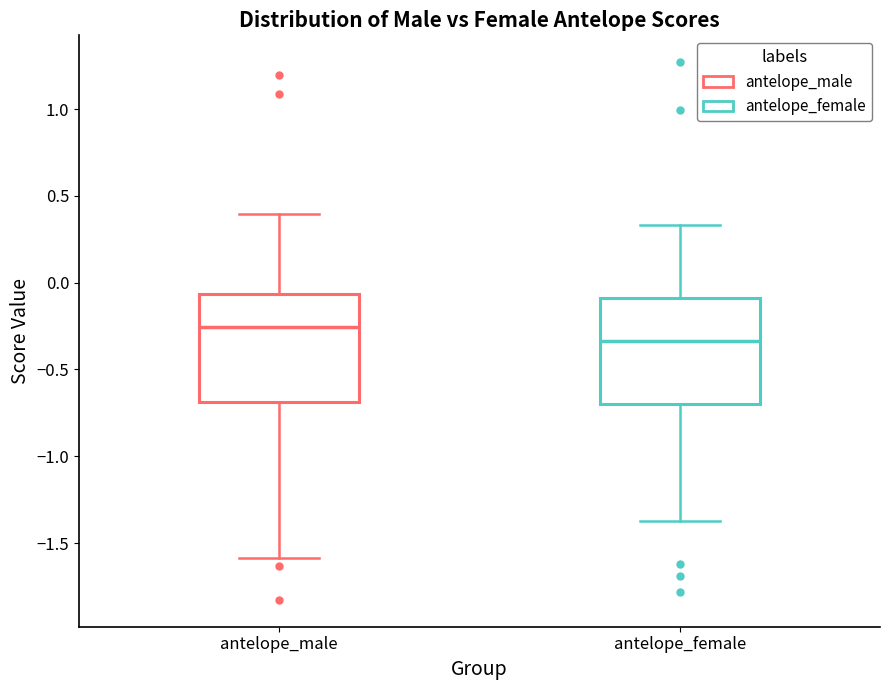

Reading left to right, transcribe this box plot: for each box, give where its median line is, the range the box spans, and where its two whiskers end, as read against the y-axis. The values are not printed on the chart, so give them approximately, as read against the axis.

antelope_male: median -0.25, box -0.70 to -0.05, whiskers -1.60 to 0.40
antelope_female: median -0.35, box -0.70 to -0.10, whiskers -1.35 to 0.35